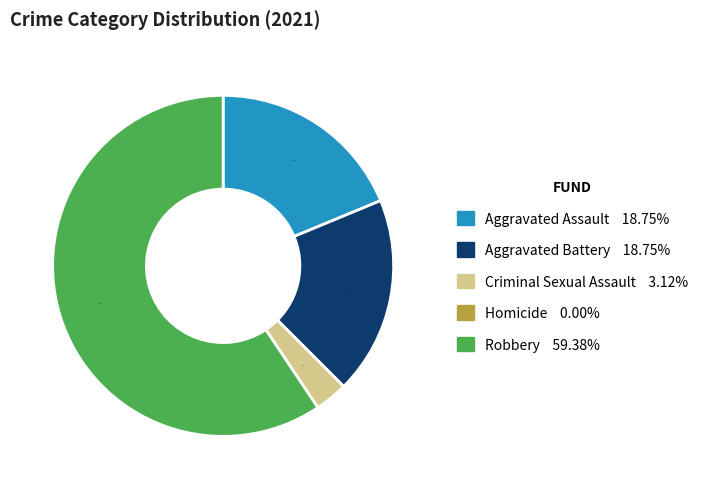

Which category has the biggest portion of the pie?

Robbery